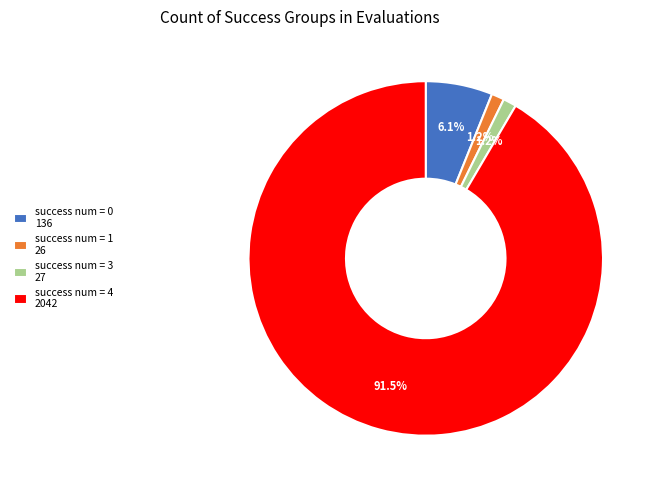

Which category has the biggest portion of the pie?

success num = 4 2042